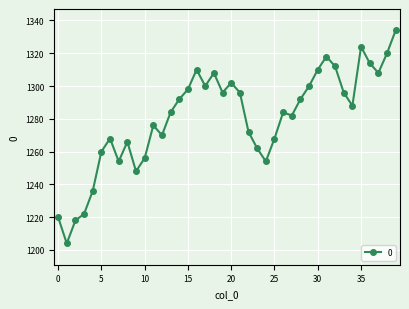

What is the sum of all values?

51222